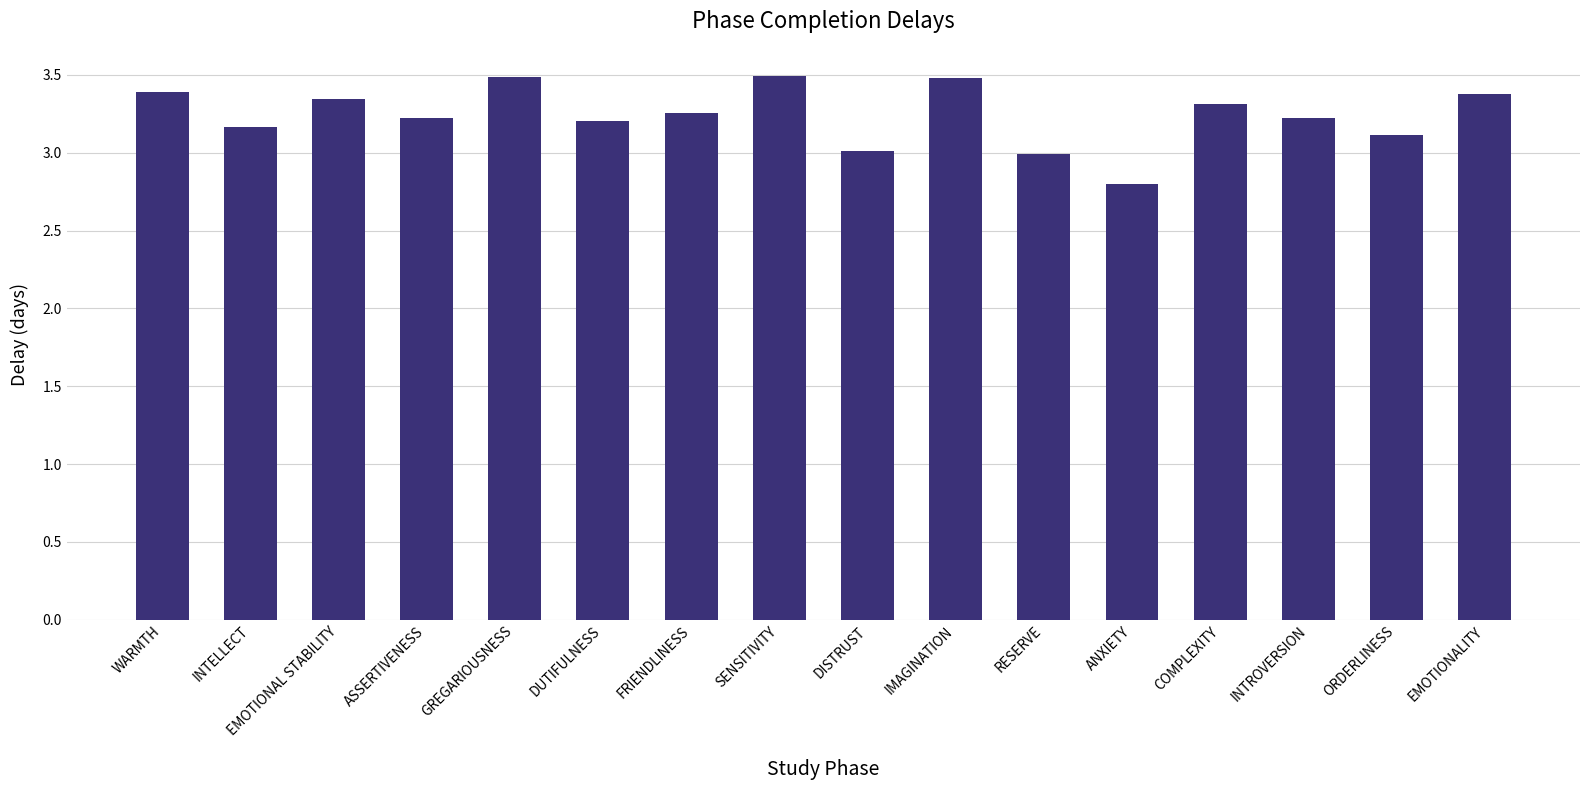

What is the label of the 9th bar from the right?

SENSITIVITY